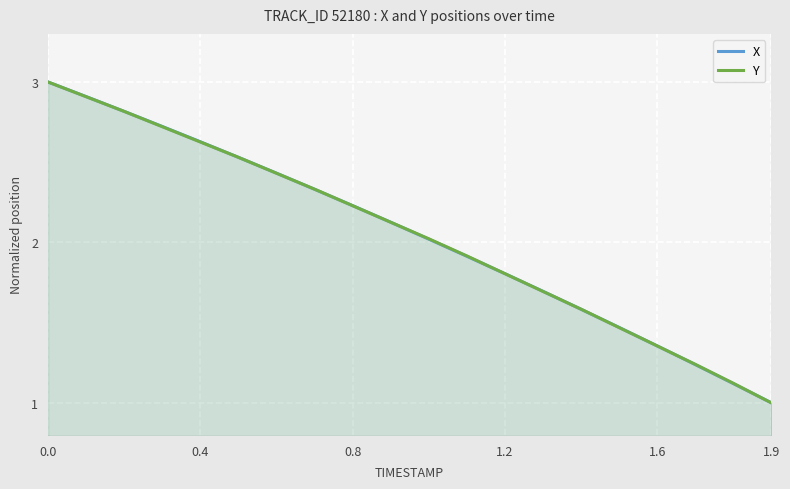

What is the average value of the Y series?

2.0